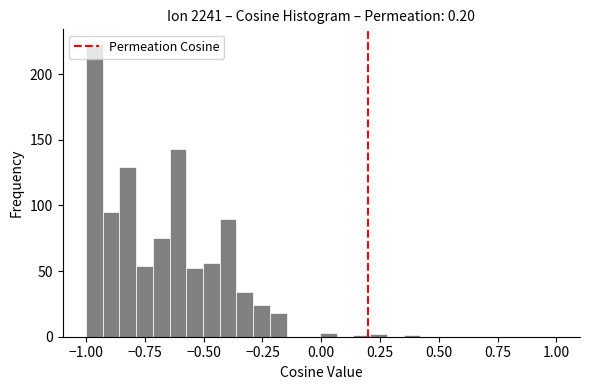

Read against the x-axis, roughly where is the centre of the tallest bar?

-0.95